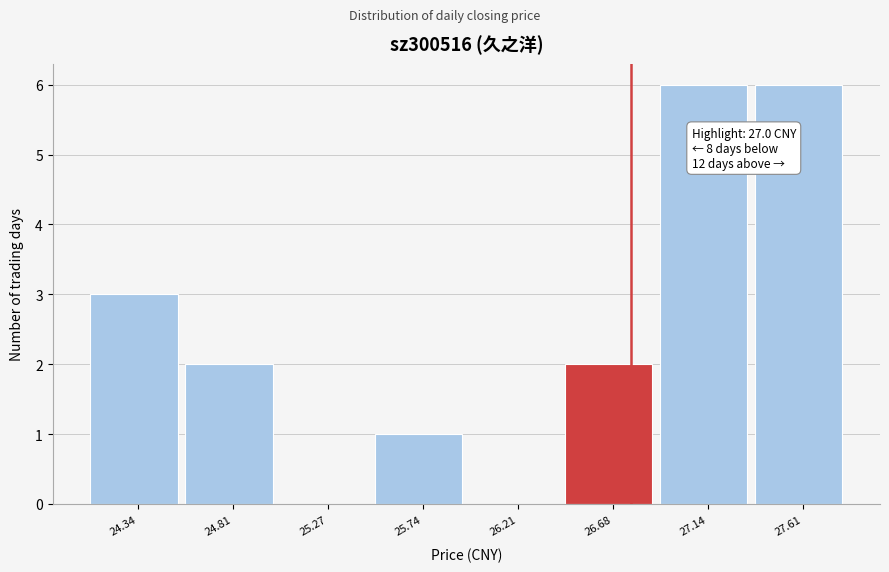

Reading left to right, extract all data points from this chart.

24.34=3	24.81=2	25.27=0	25.74=1	26.21=0	26.68=2	27.14=6	27.61=6